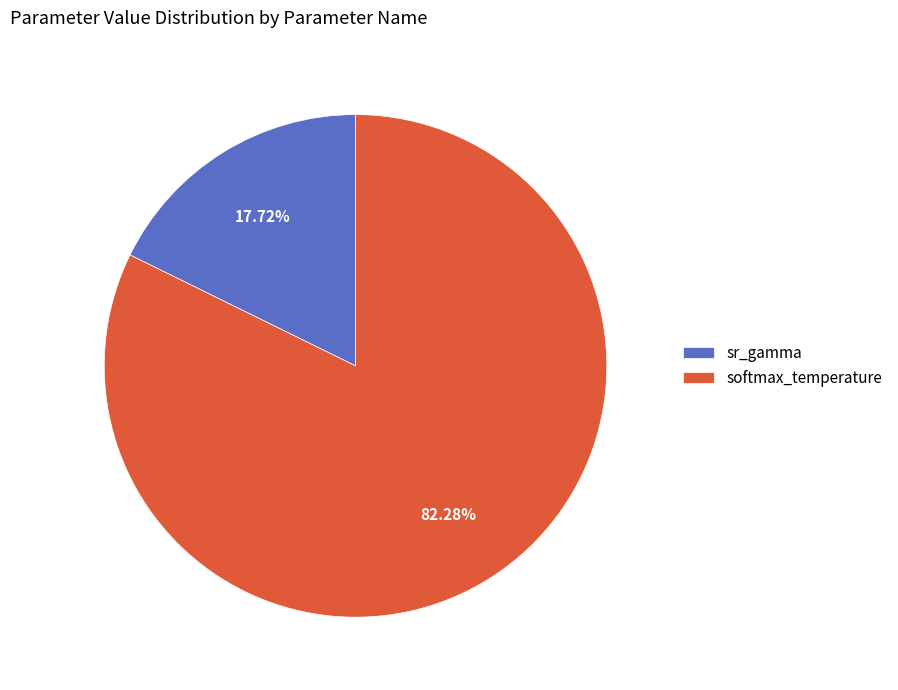

Which slice is the largest?

softmax_temperature